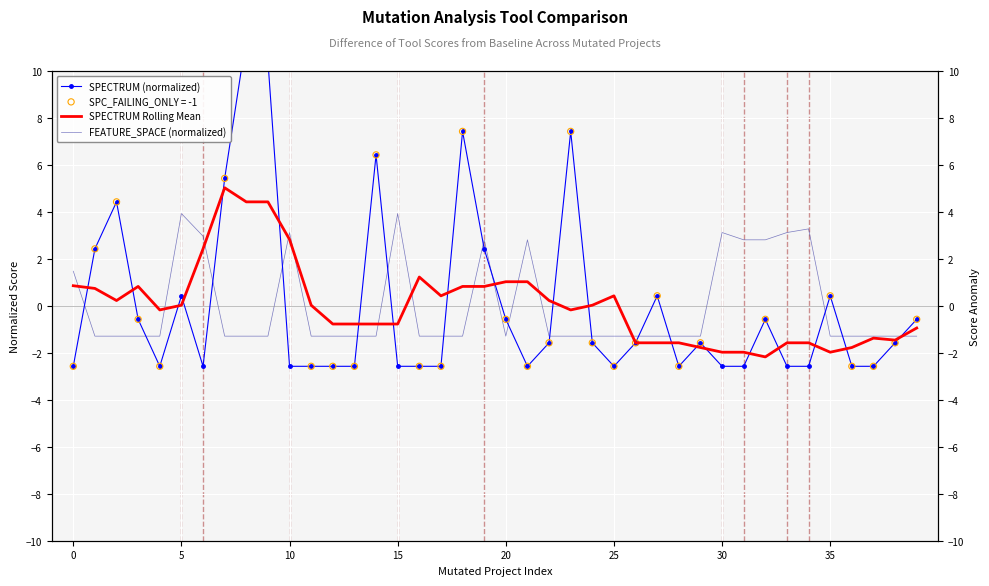

Which series has the largest total across all categories?

SPECTRUM Rolling Mean